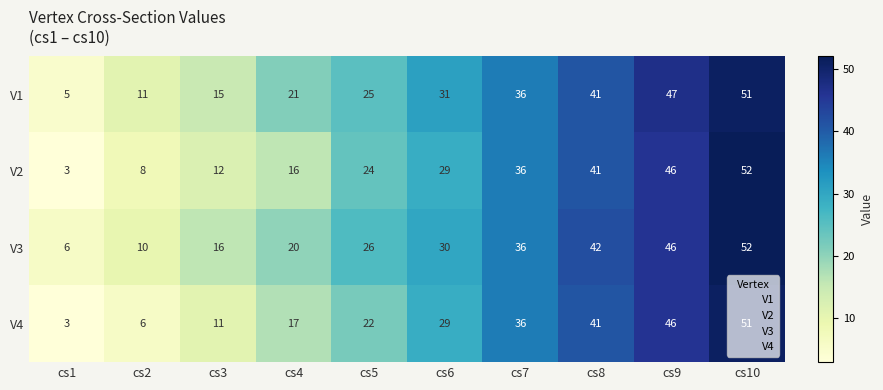

Count the number of categories in the chart.

10